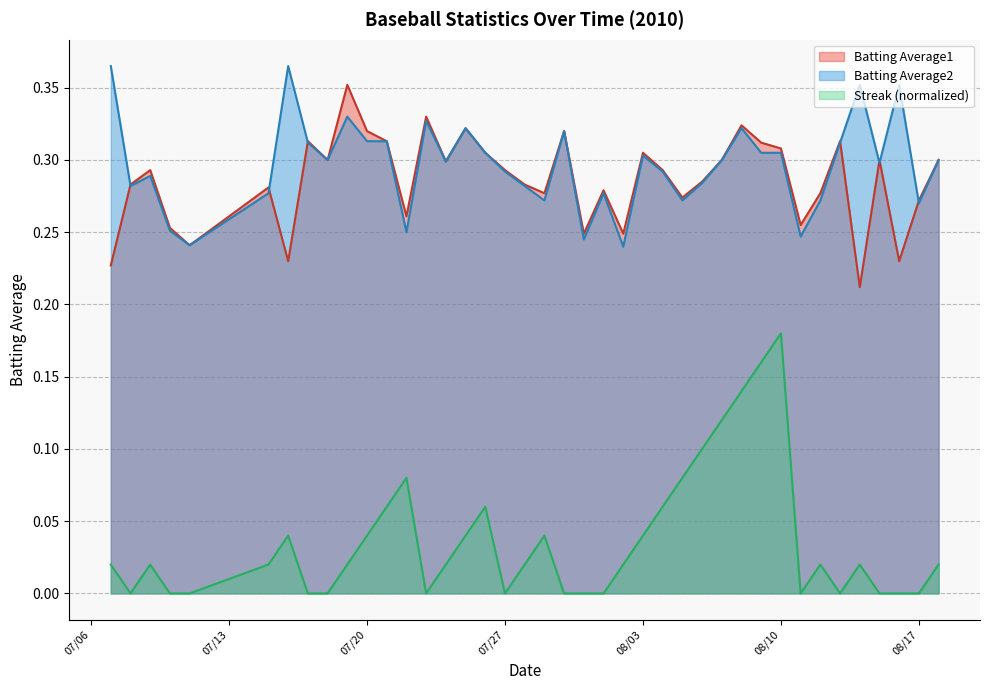

Which series ends up on top after the final intersection of Batting Average2 and Batting Average1?

Batting Average1